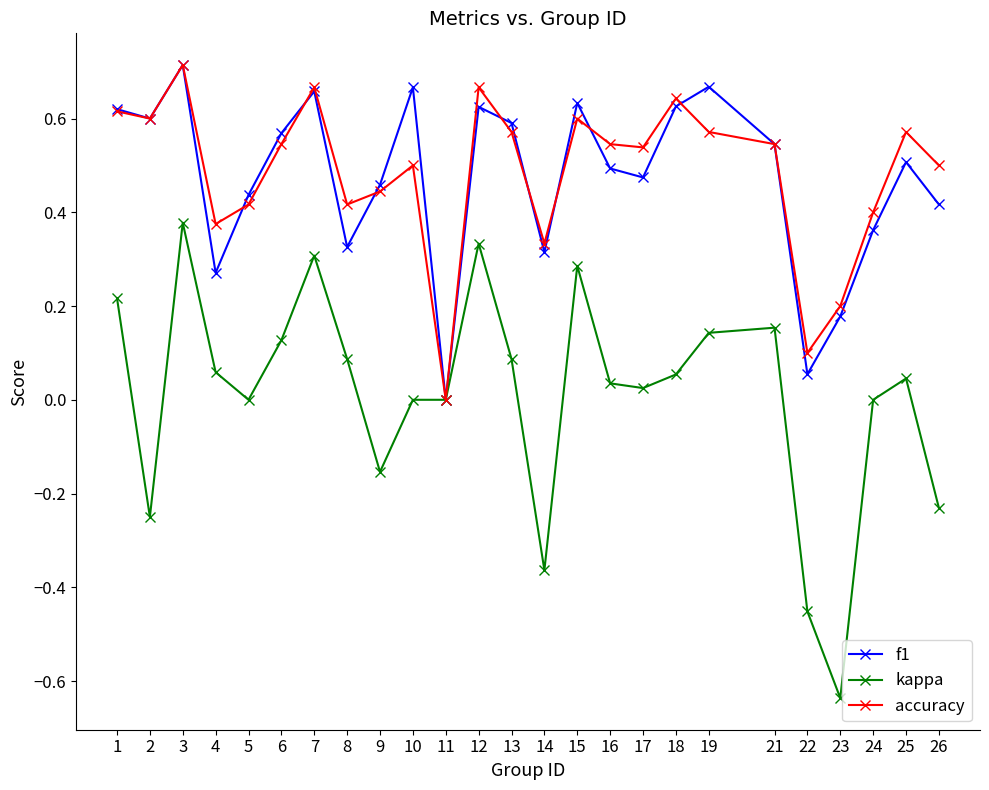

Where is the first local maximum for f1?

3